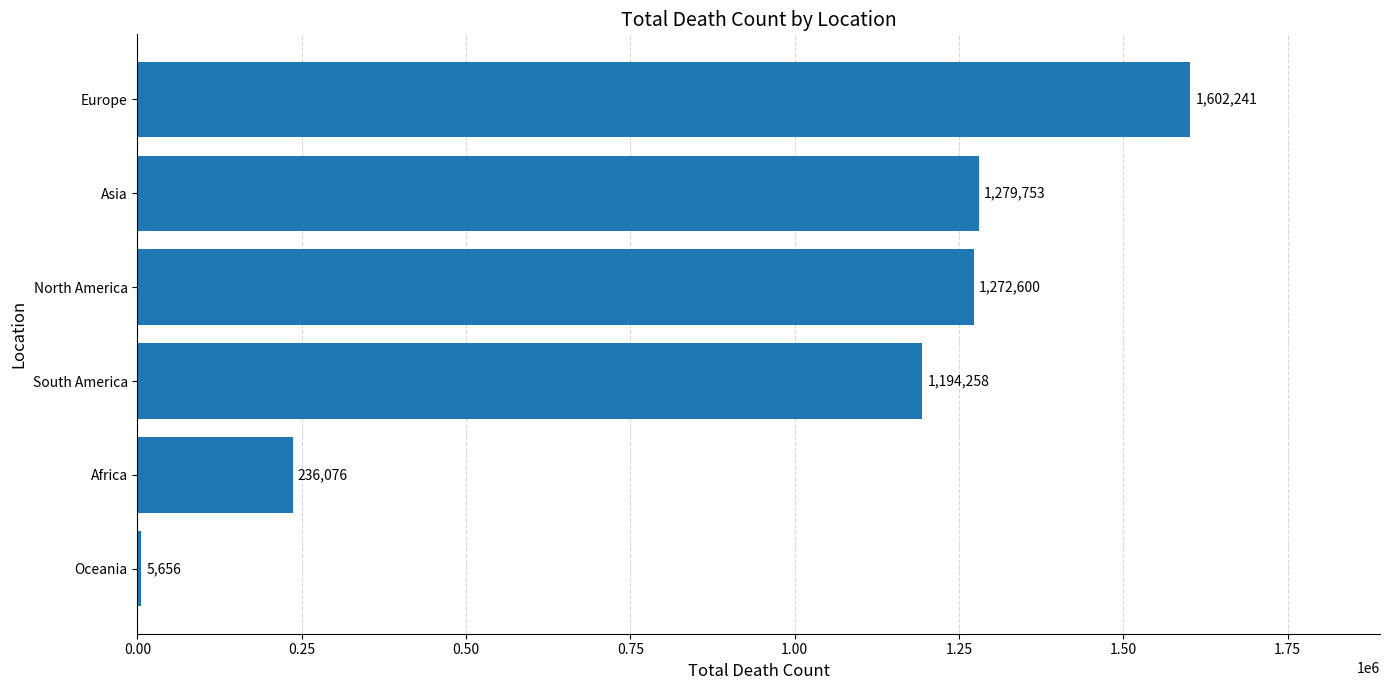

At which label is the value closest to 803948?

South America